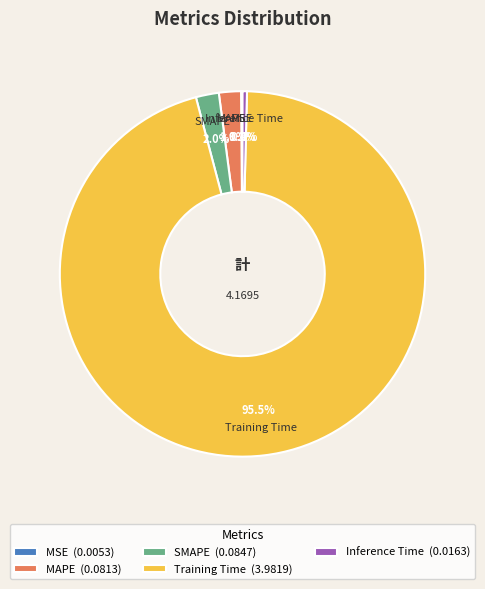

Is it true that MAPE is 2% of the pie?

True